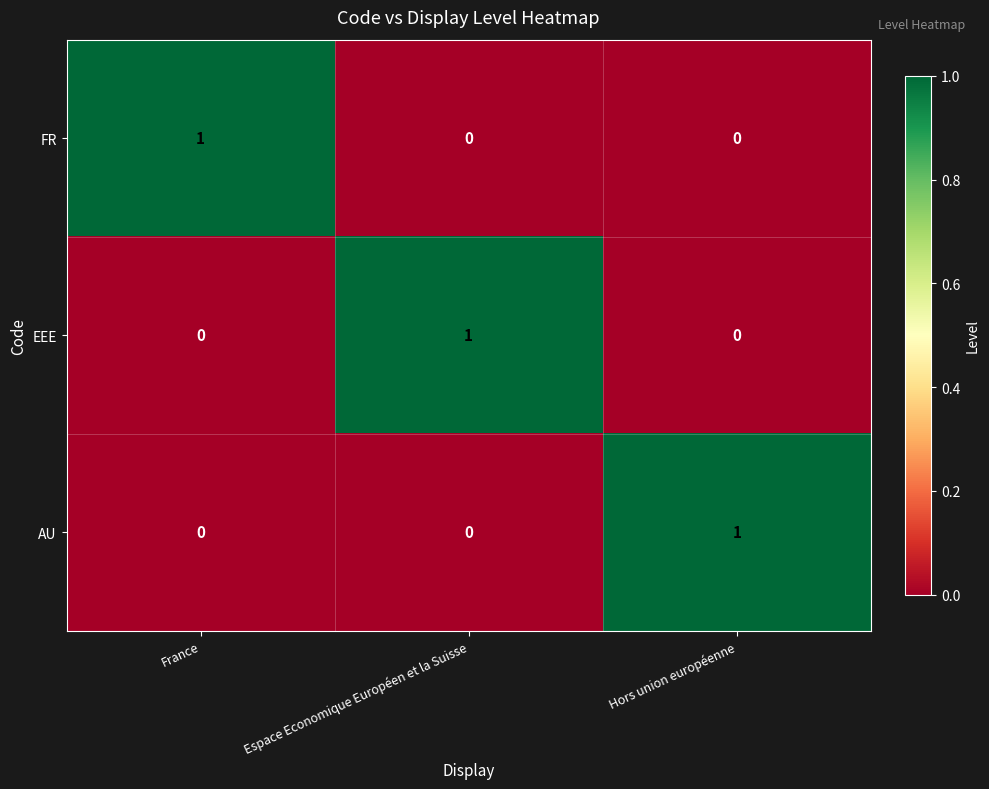

Is the value of FR at Hors union européenne greater than the value of EEE at Espace Economique Européen et la Suisse?

No